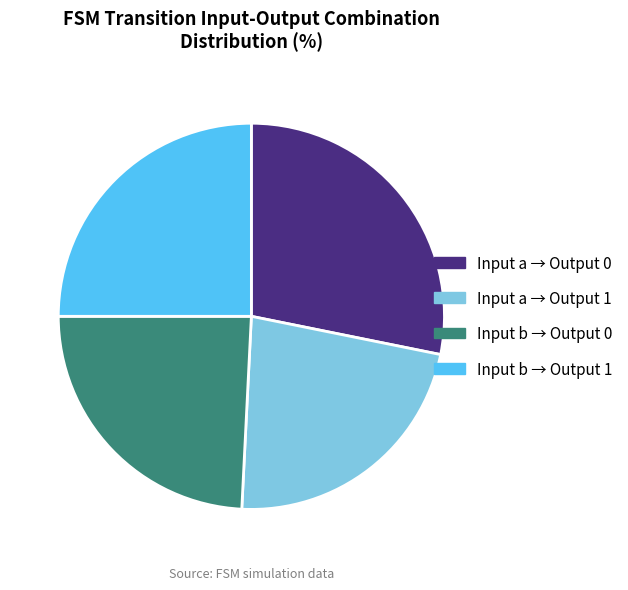

Does any single category account for the majority?

No